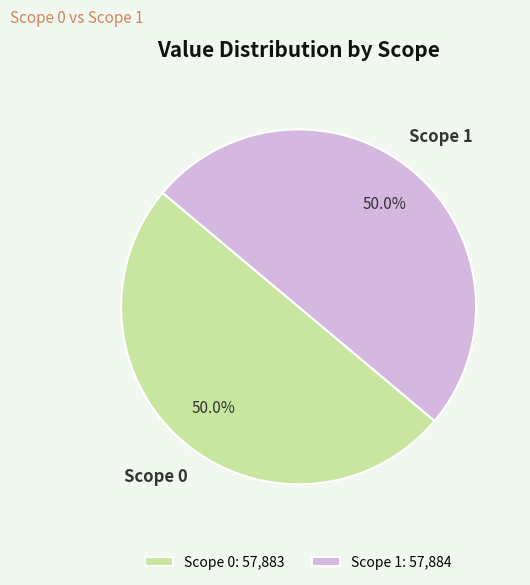

Is the sum of Scope 0: 57,883 and Scope 1: 57,884 greater than half?

Yes